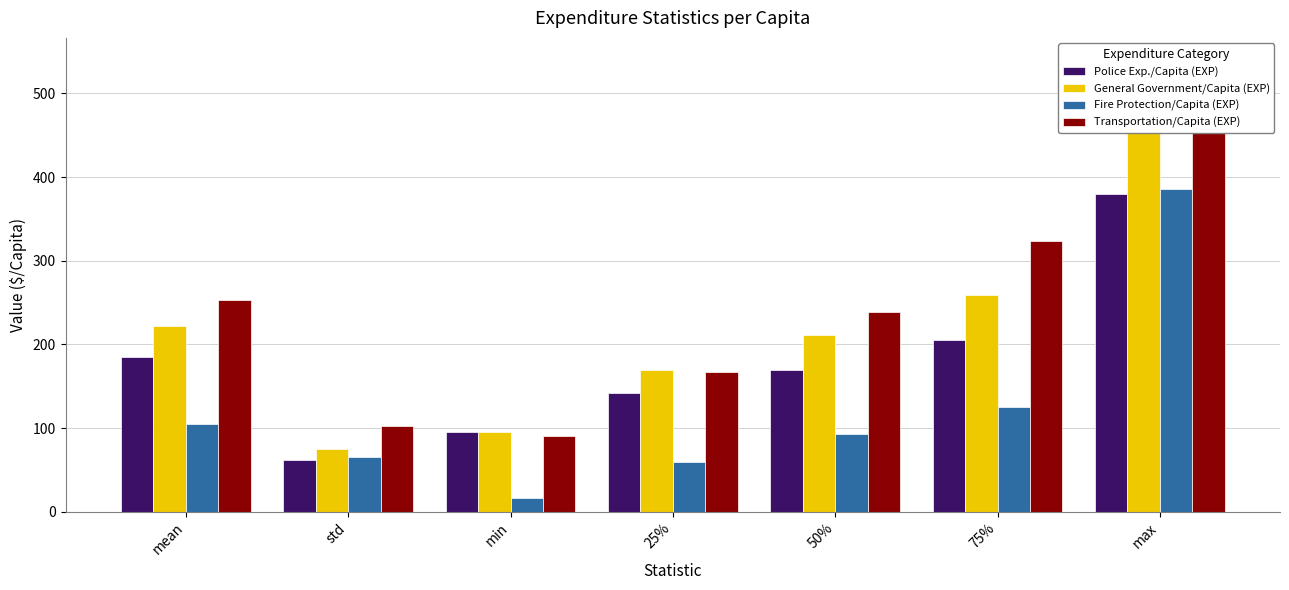

How many distinct data groups are displayed?

4